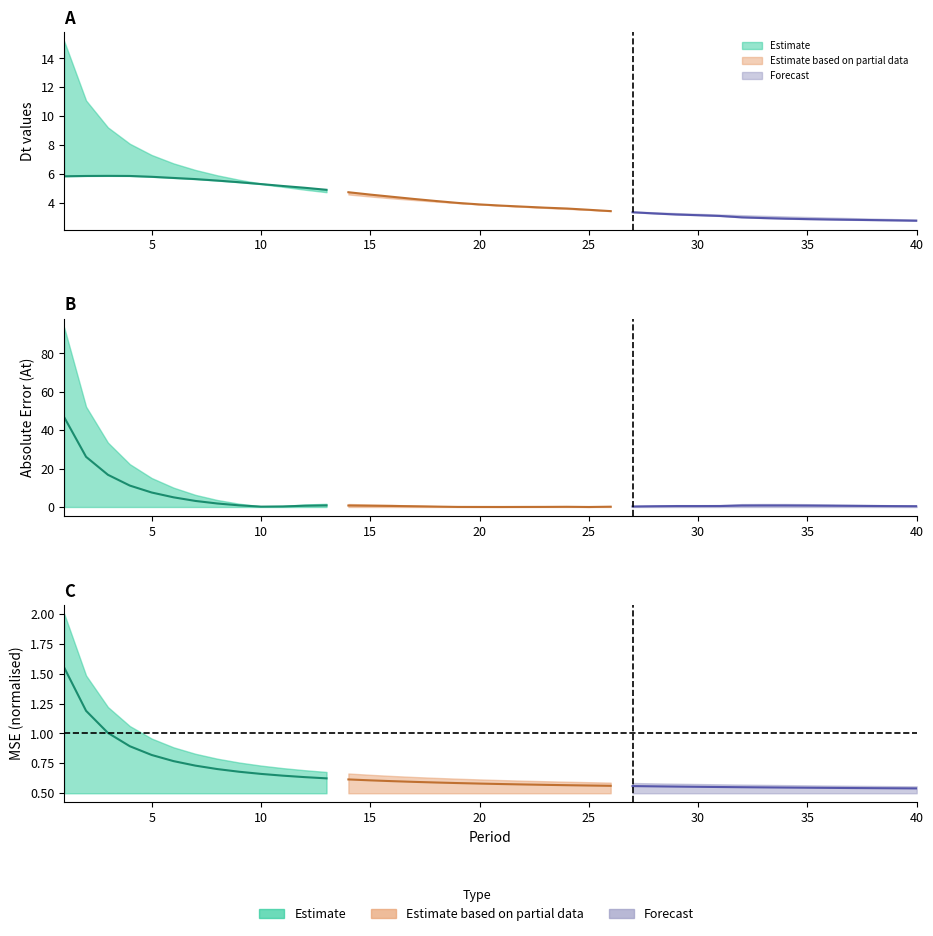

Count the number of categories in the chart.

40